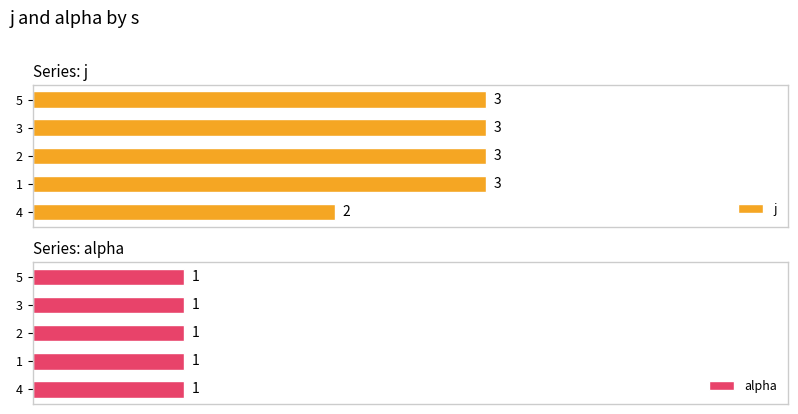

True or false: alpha has a value of 1.1 at 4.

False